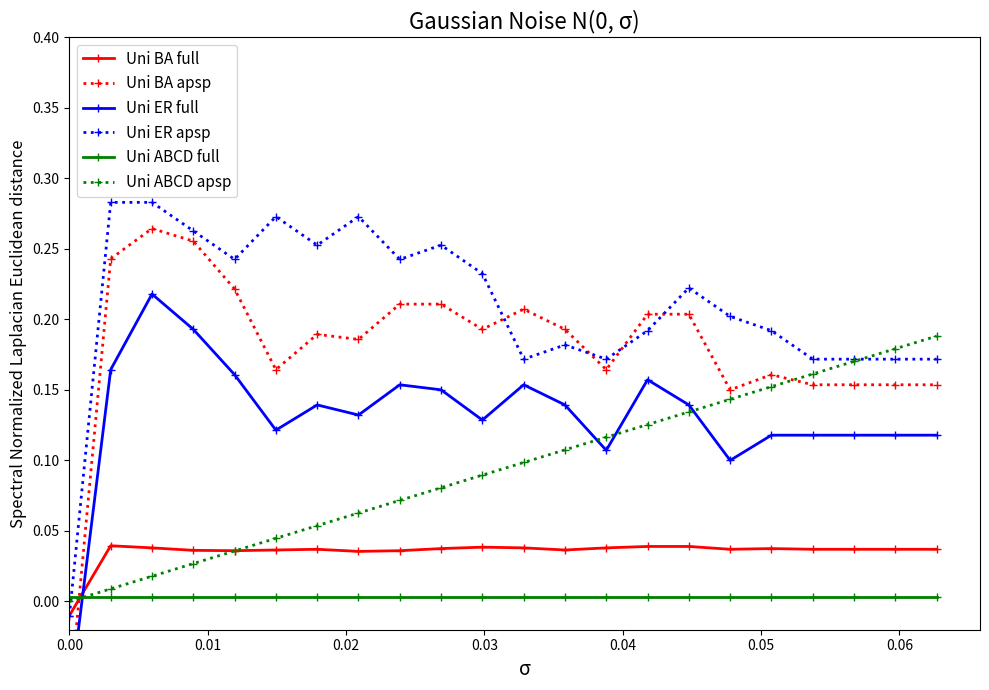

True or false: Uni ER apsp has more than 0 interior local peaks.

True